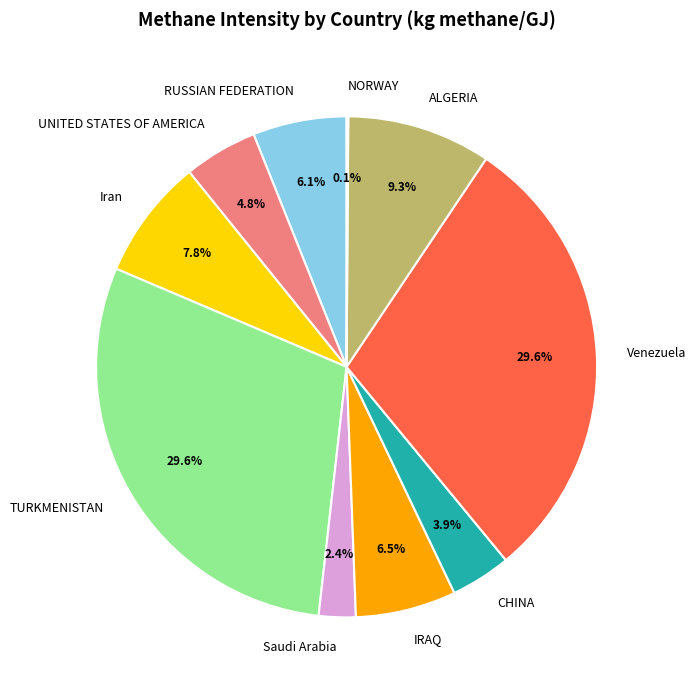

Does any single category account for the majority?

No